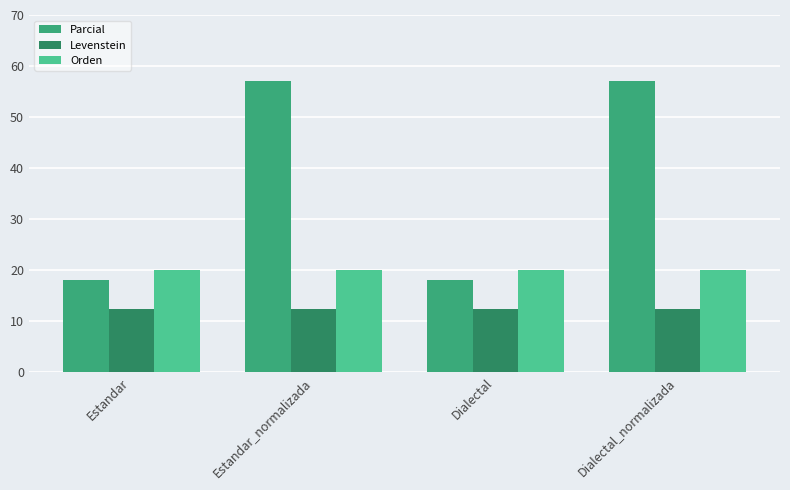

What is the label of the 3rd bar from the left?

Dialectal